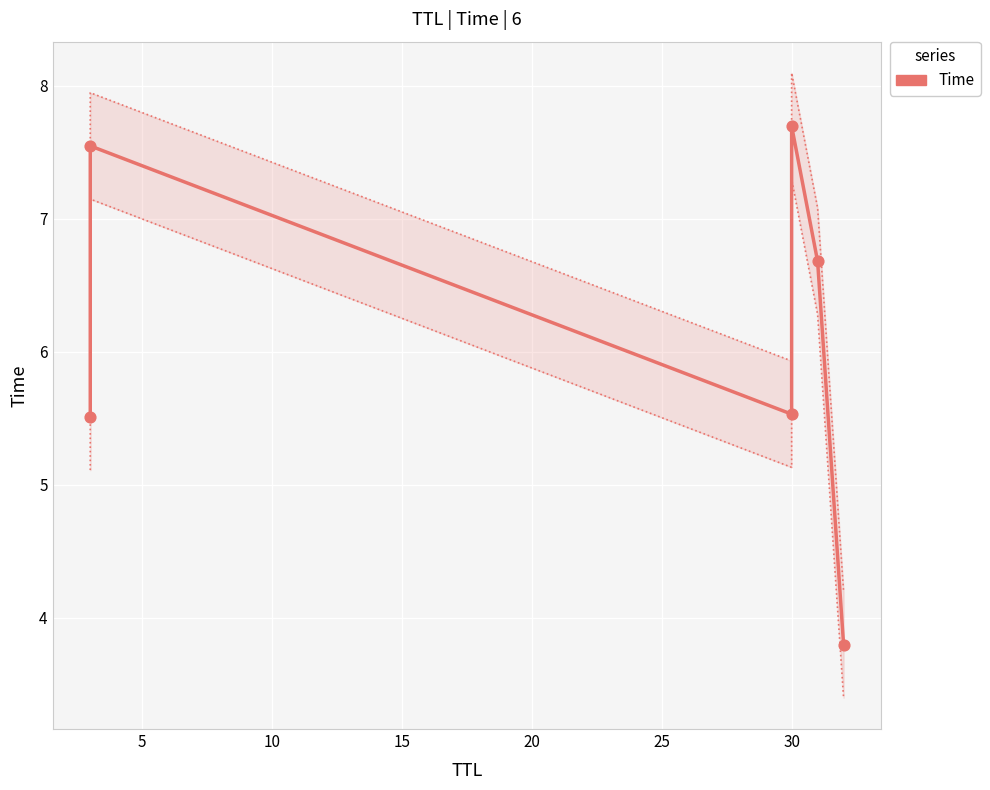

Between 5 and 25, which is larger?

5